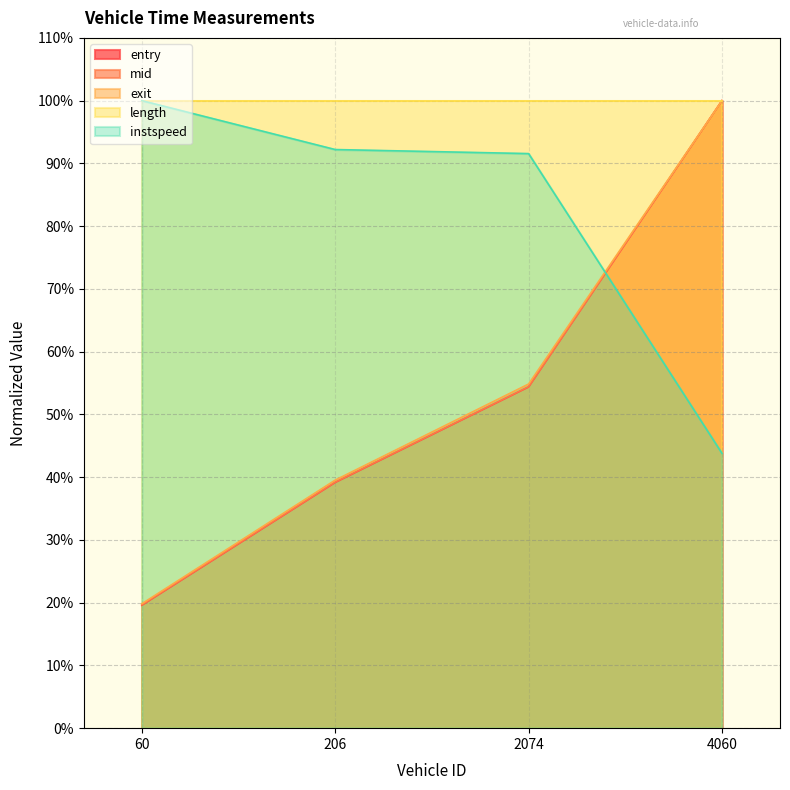

Between 60 and 4060, which series saw the biggest shift?

entry